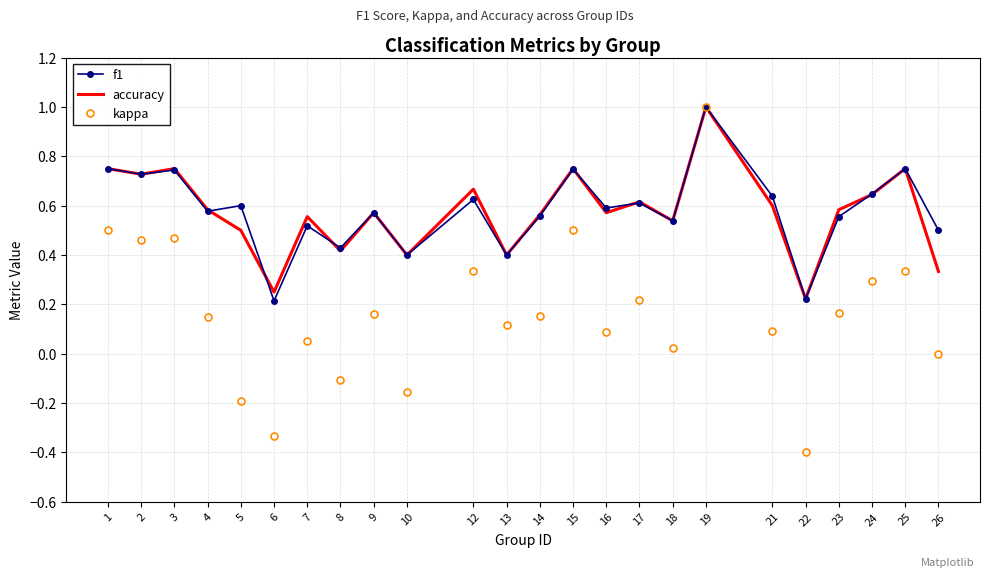

Which series has the largest range (max minus min)?

kappa